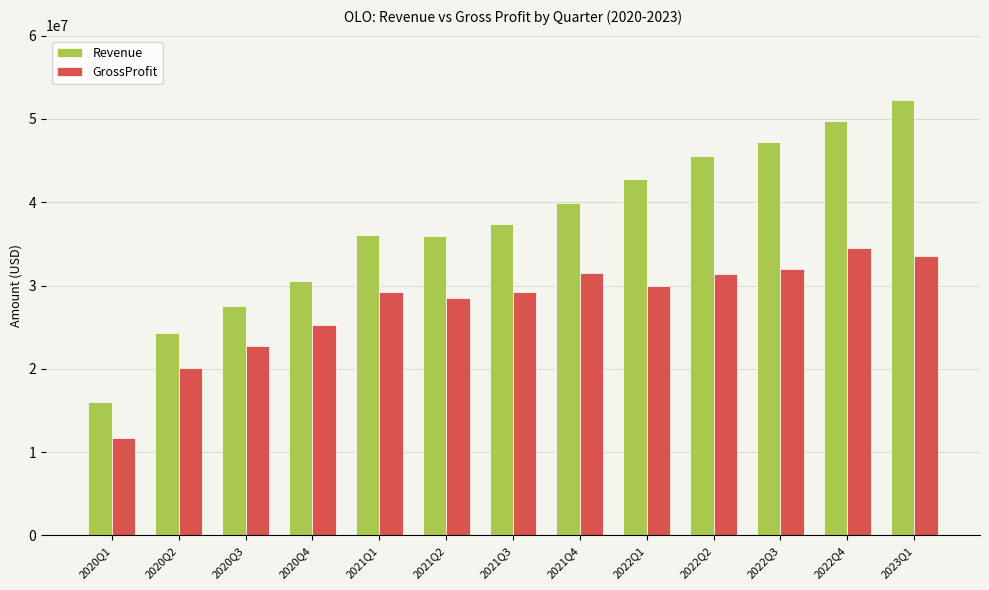

What is the highest value of the GrossProfit series?

34506000